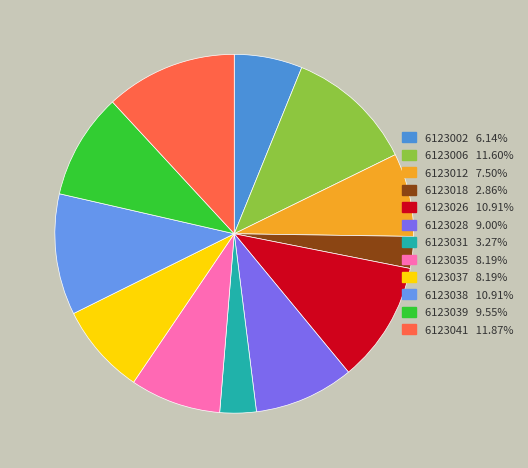

Does any single category account for the majority?

No